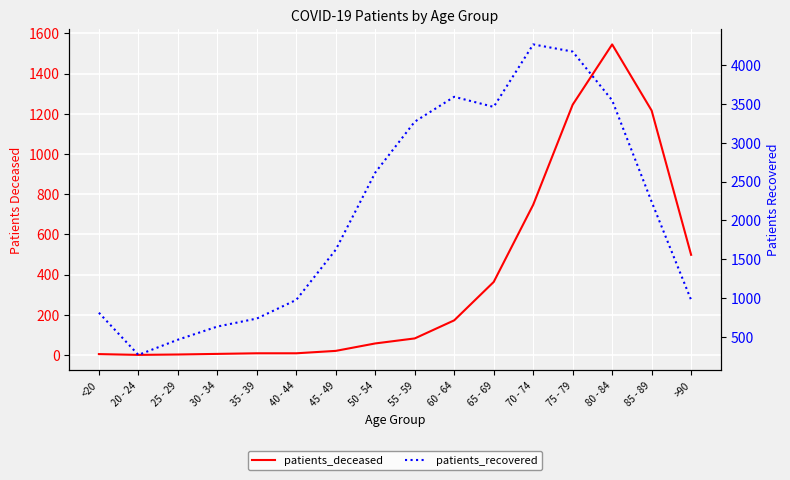

Which series changed the most between 35 - 39 and 70 - 74?

patients_recovered